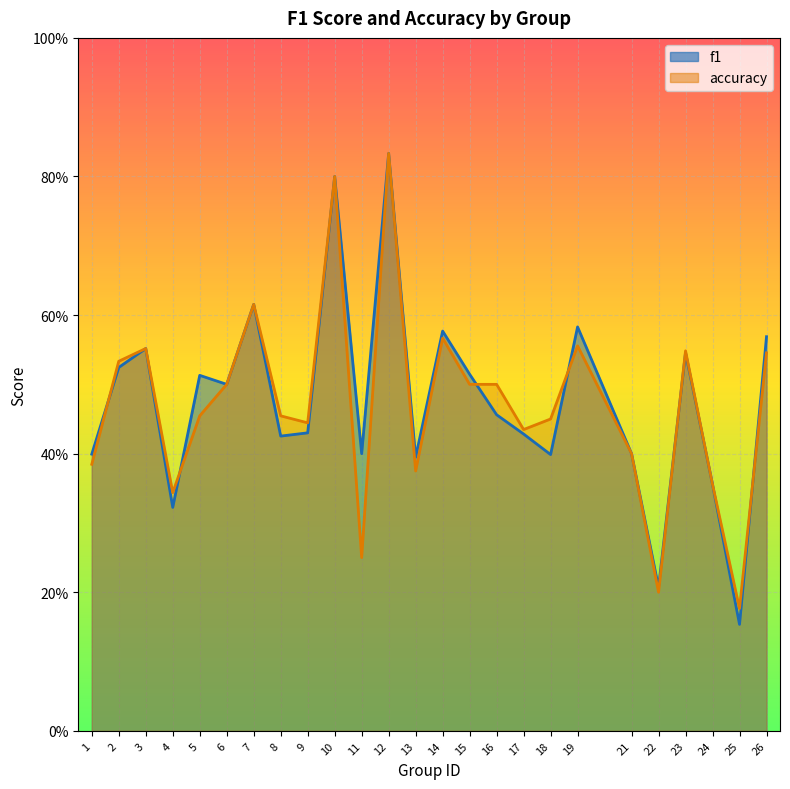

Reading left to right, what are all the values shown in this chart?

f1: 1=0.4	2=0.5	3=0.6	4=0.3	5=0.5	6=0.5	7=0.6	8=0.4	9=0.4	10=0.8	11=0.4	12=0.8	13=0.4	14=0.6	15=0.5	16=0.5	17=0.4	18=0.4	19=0.6	21=0.4	22=0.2	23=0.5	24=0.4	25=0.2	26=0.6
accuracy: 1=0.4	2=0.5	3=0.6	4=0.3	5=0.5	6=0.5	7=0.6	8=0.5	9=0.4	10=0.8	11=0.2	12=0.8	13=0.4	14=0.6	15=0.5	16=0.5	17=0.4	18=0.5	19=0.6	21=0.4	22=0.2	23=0.5	24=0.4	25=0.2	26=0.5